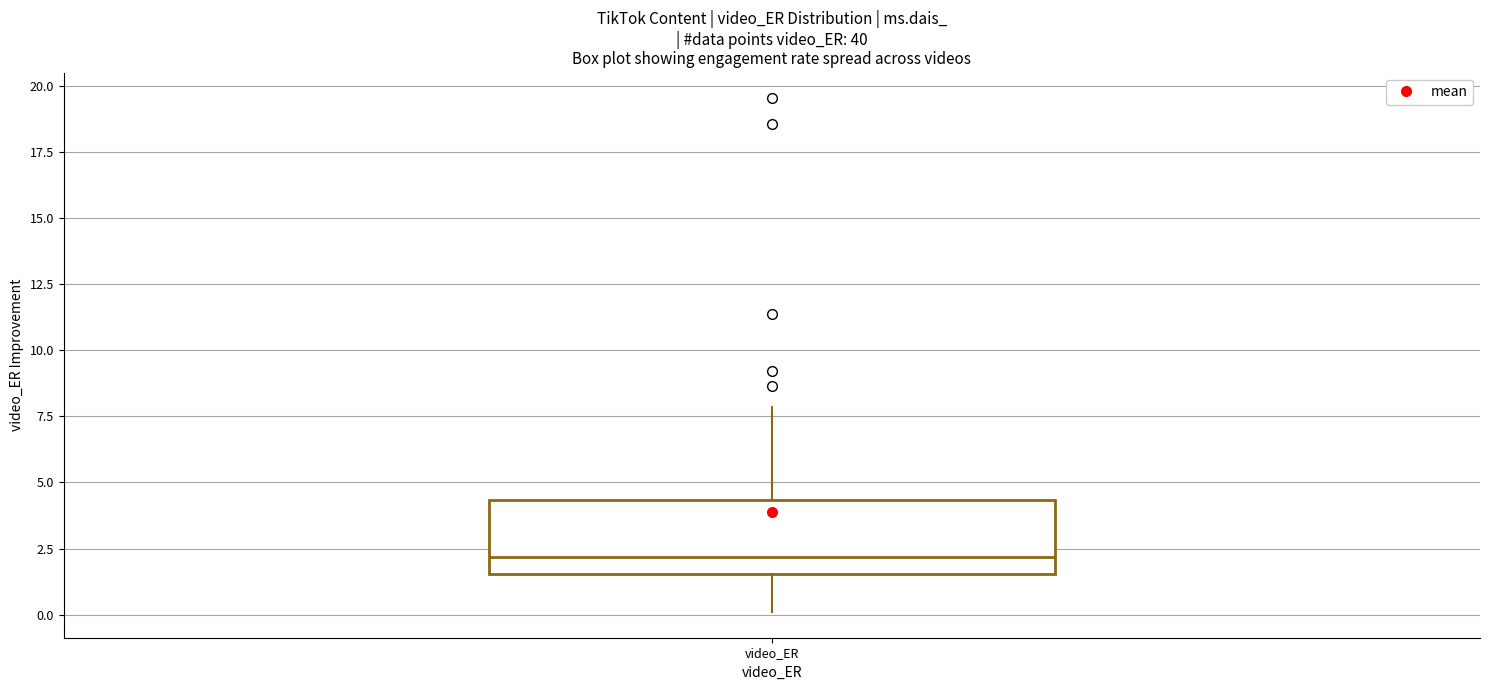

Transcribe this box plot: give where the median line is, the range the box spans, and where the two whiskers end, as read against the y-axis. The values are not printed on the chart, so give them approximately, as read against the axis.

median 2.0, box 1.5 to 4.5, whiskers 0.0 to 8.0